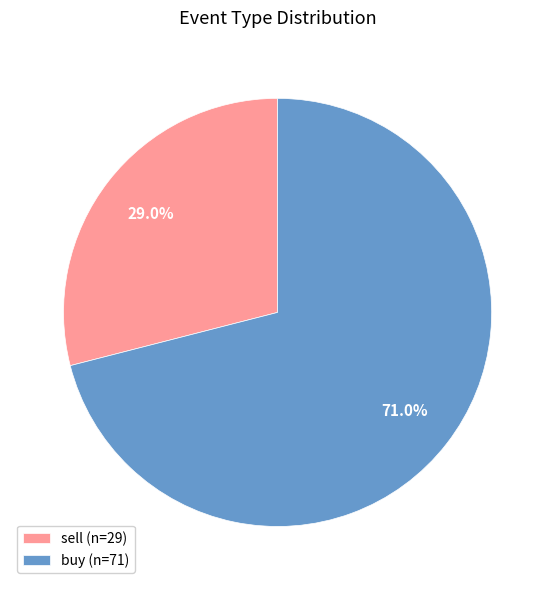

Approximately how many times larger is the value at sell (n=29) compared to buy (n=71)?

0.4